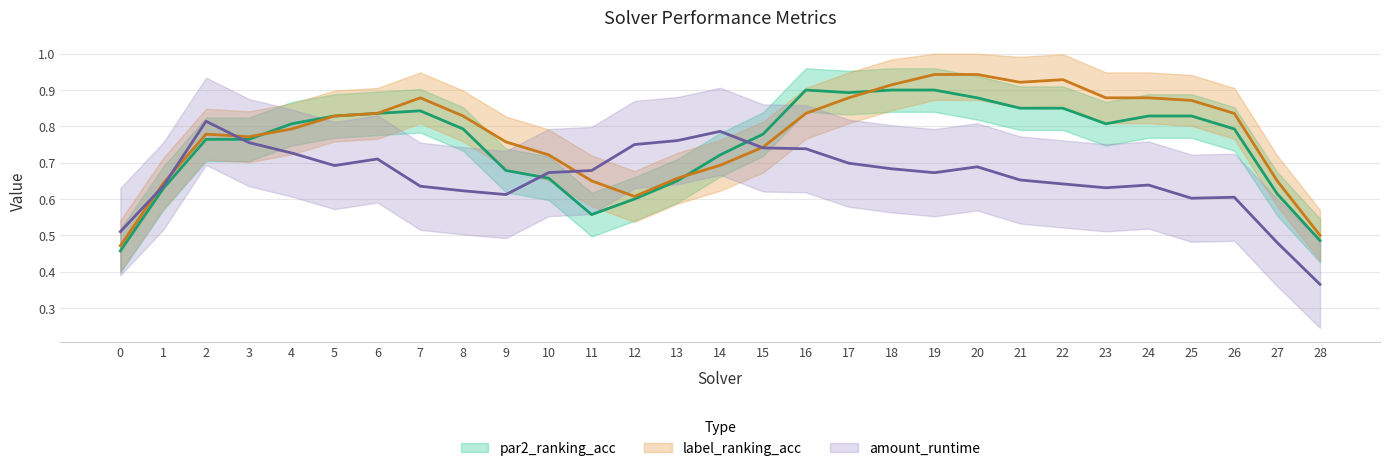

Does the chart display data point markers on the line(s)?

No